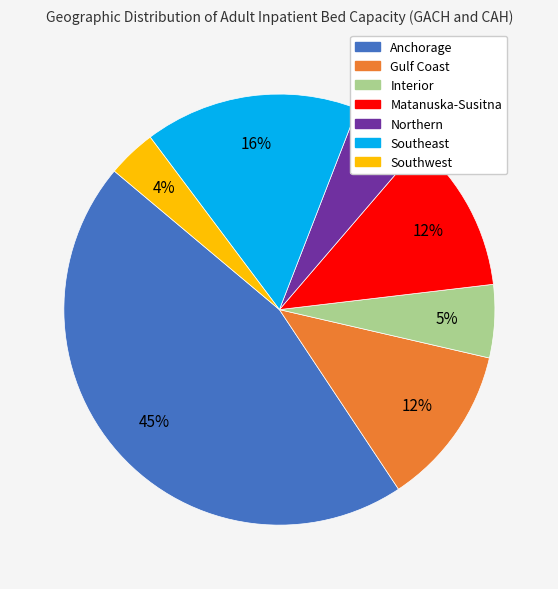

Which slice is the largest?

Anchorage